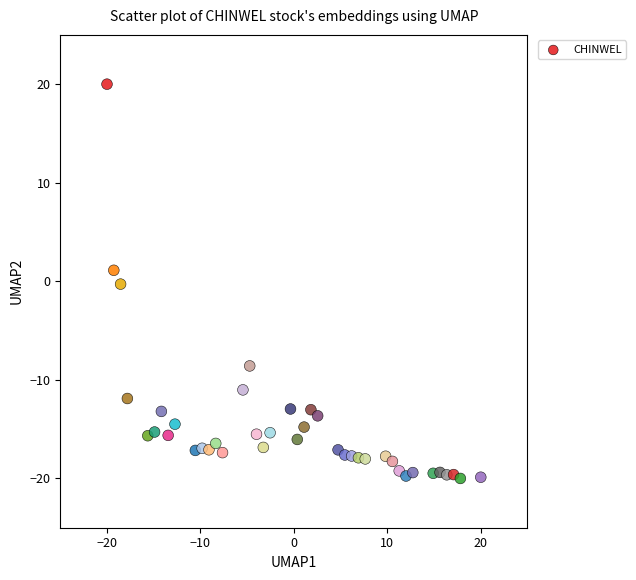

What is the range of Y values (max minus min)?

40.0